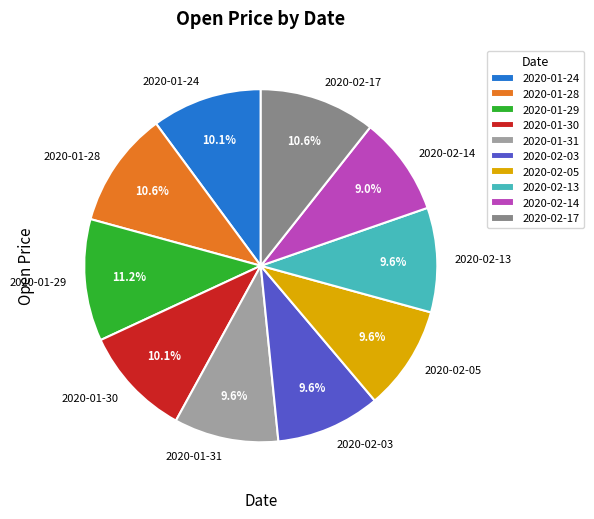

Which slice is the smallest?

2020-02-14